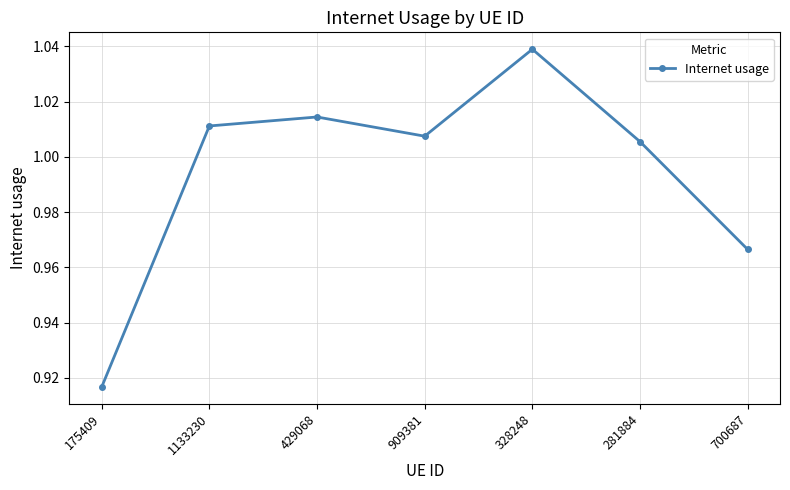

What is the change in value from 175409 to 281884?

+0.1